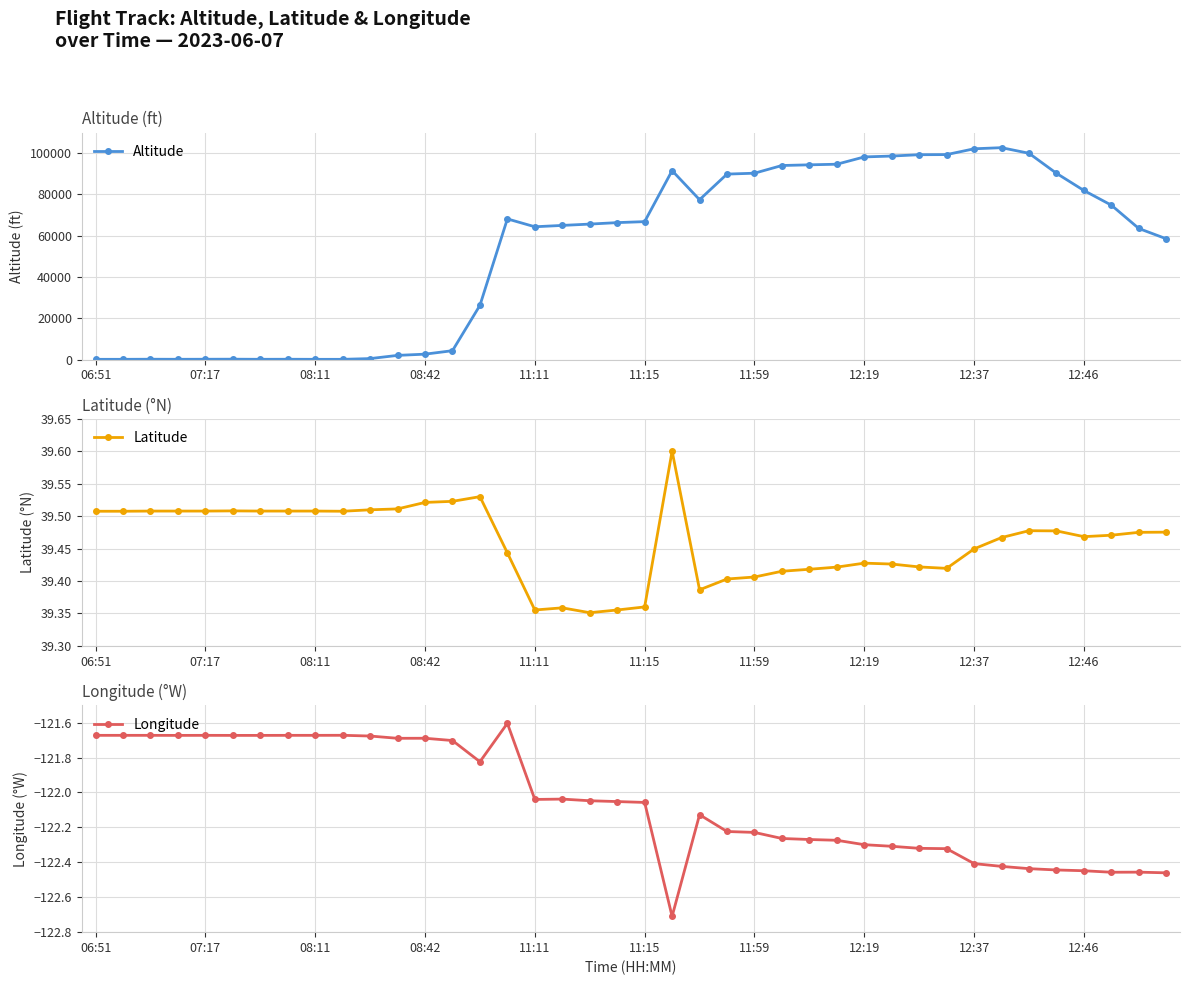

What is the difference between the maximum and minimum values in the Longitude series?

1.1